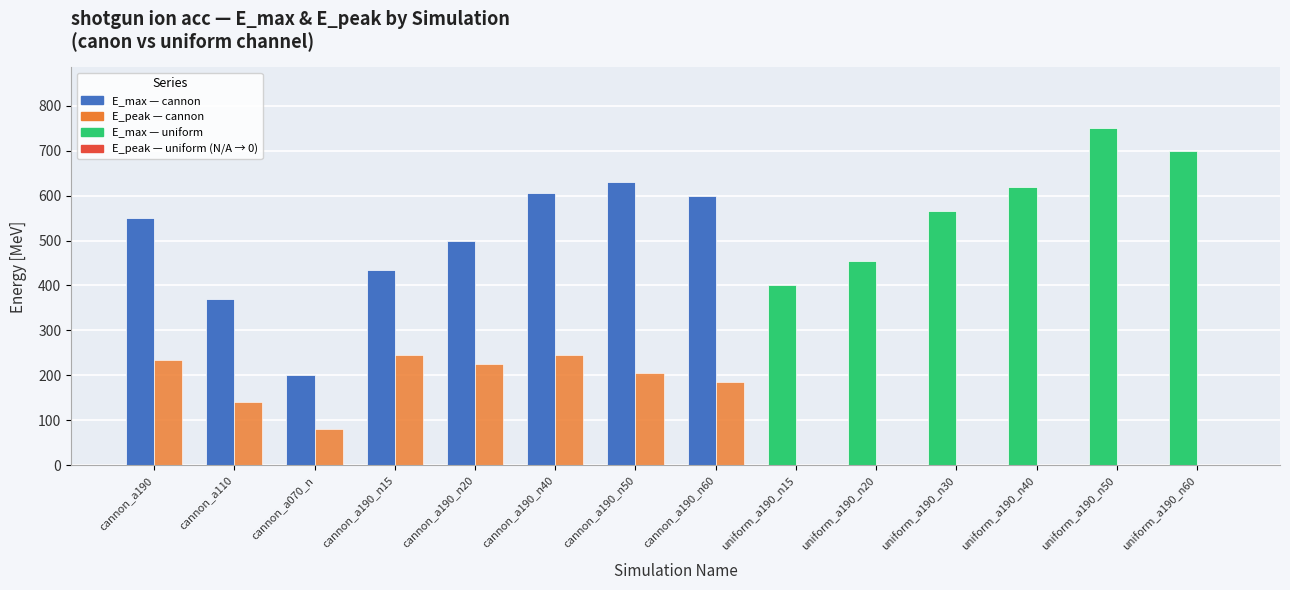

Does the chart contain stacked bars?

No